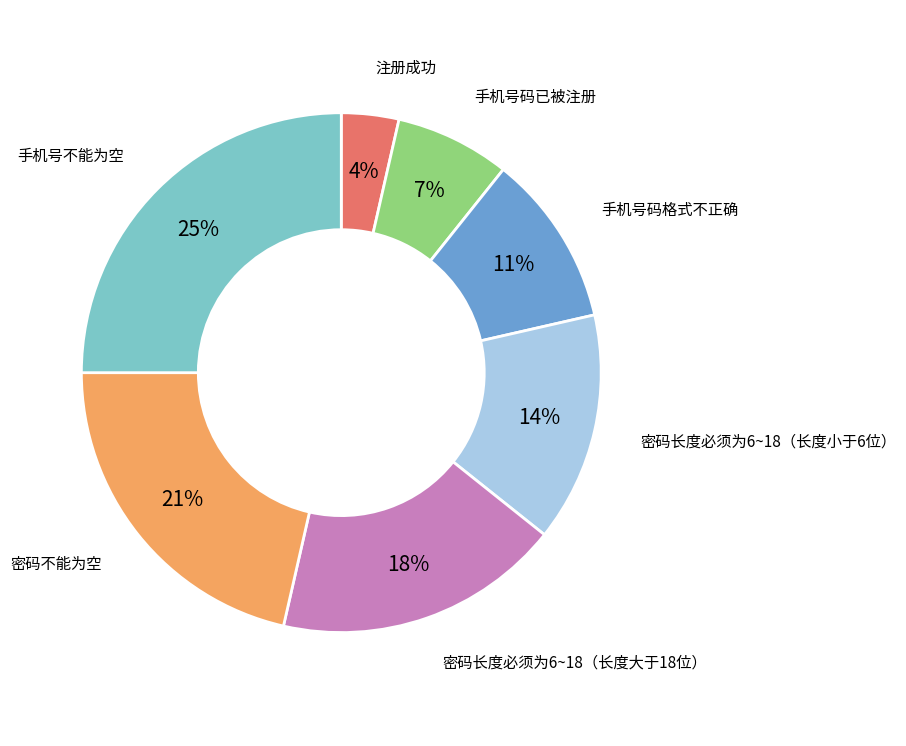

Is 密码不能为空 the majority of the pie?

No